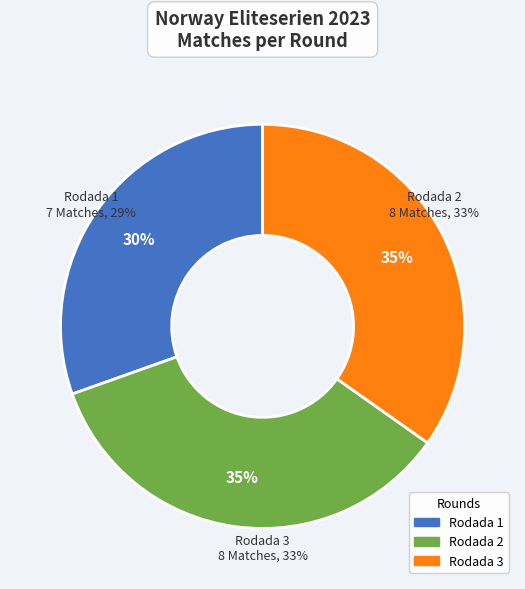

Does any single category account for the majority?

No